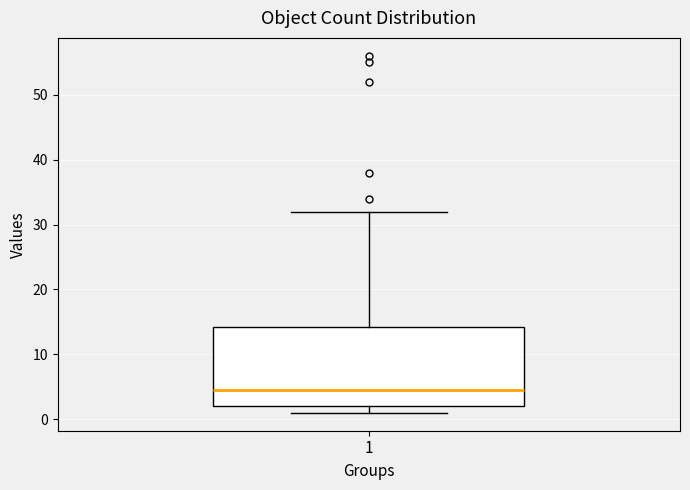

Read this box plot against the y-axis: the position of the median line, the range covered by the box, and the ends of both whiskers. The values are not printed on the chart, so give them approximately, as read against the axis.

median 5, box 2 to 14, whiskers 1 to 32